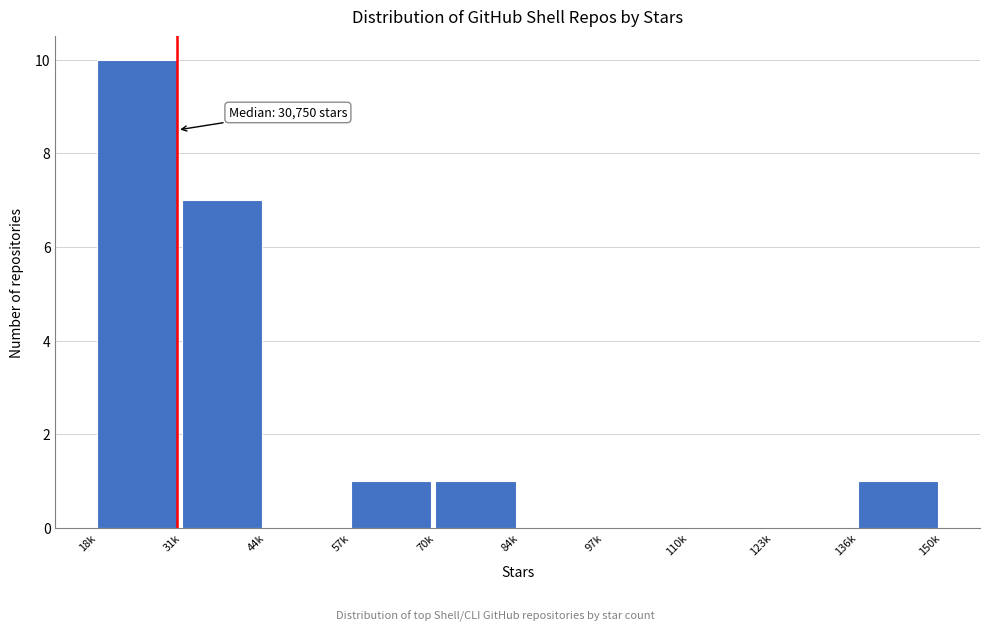

Reading left to right, what are all the values shown in this chart?

18k=10	31k=7	44k=0	57k=1	70k=1	84k=0	97k=0	110k=0	123k=0	136k=1